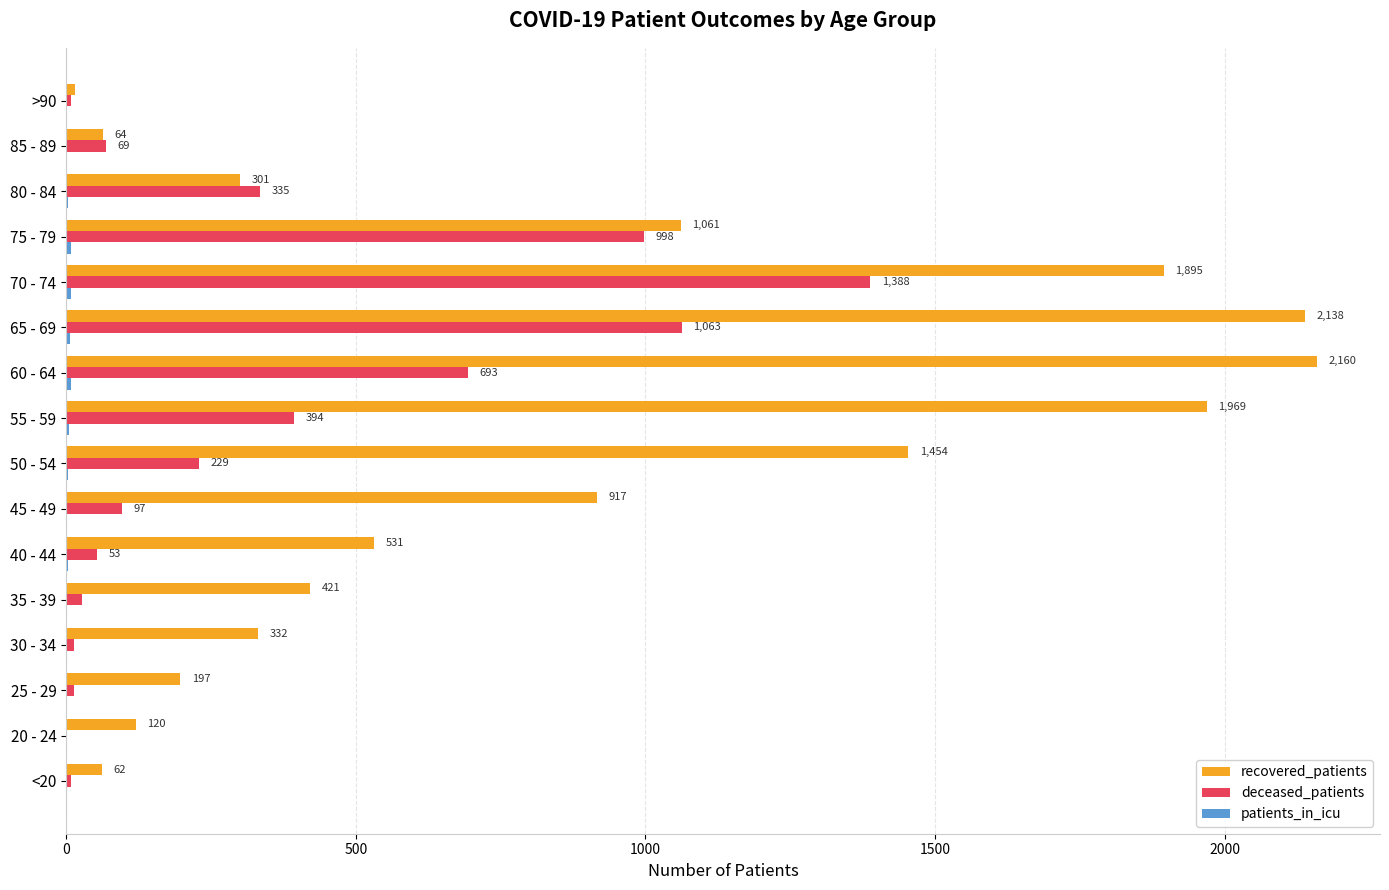

At which category is the sum across all series the highest?

70 - 74